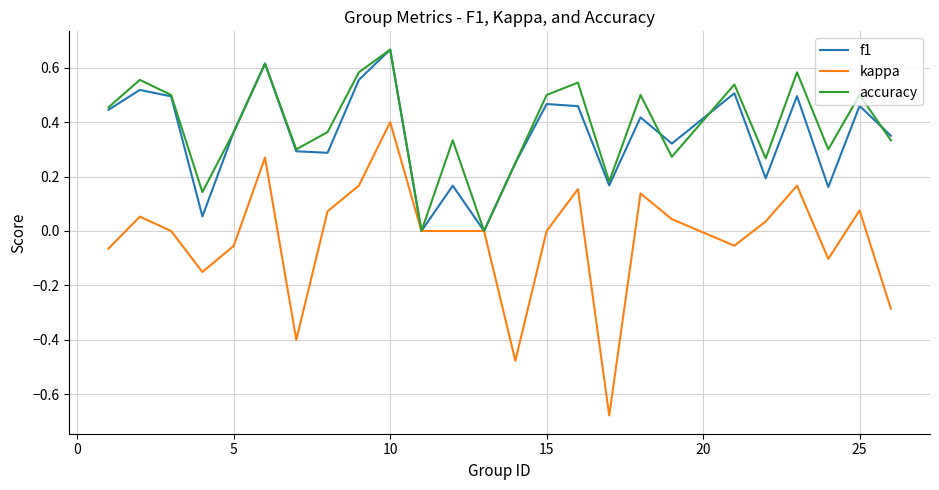

The value of accuracy at 5 is 0.6. True or false?

False